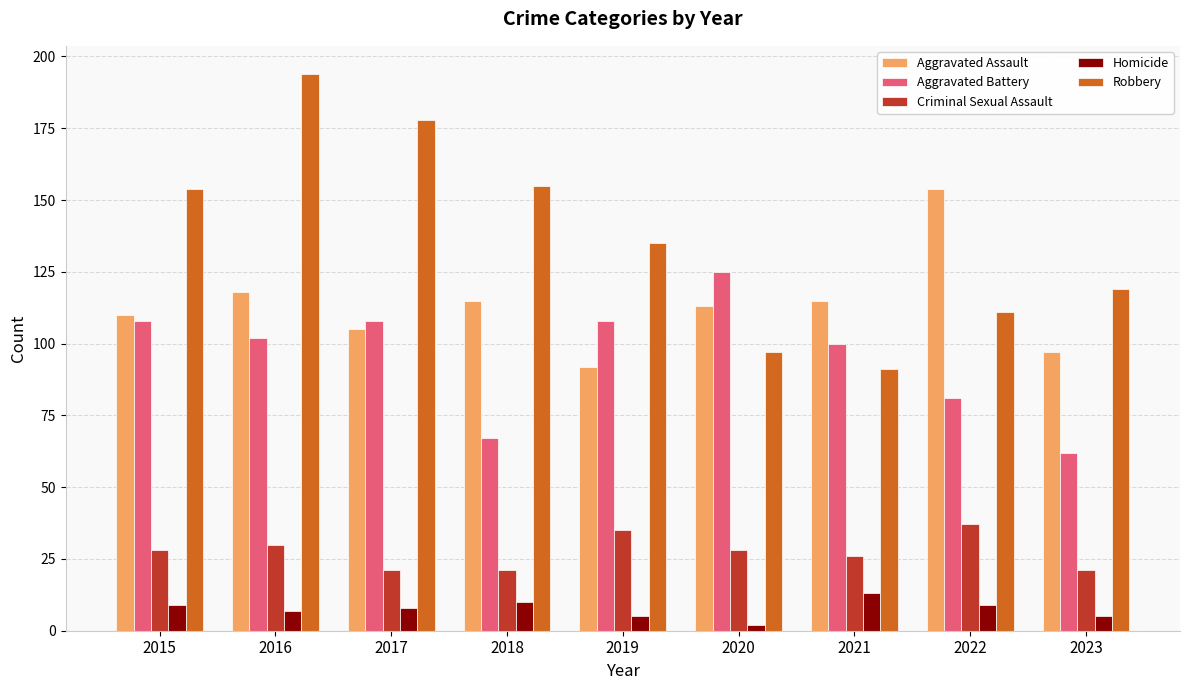

What are all the series names shown in the legend?

Aggravated Assault, Aggravated Battery, Criminal Sexual Assault, Homicide, Robbery